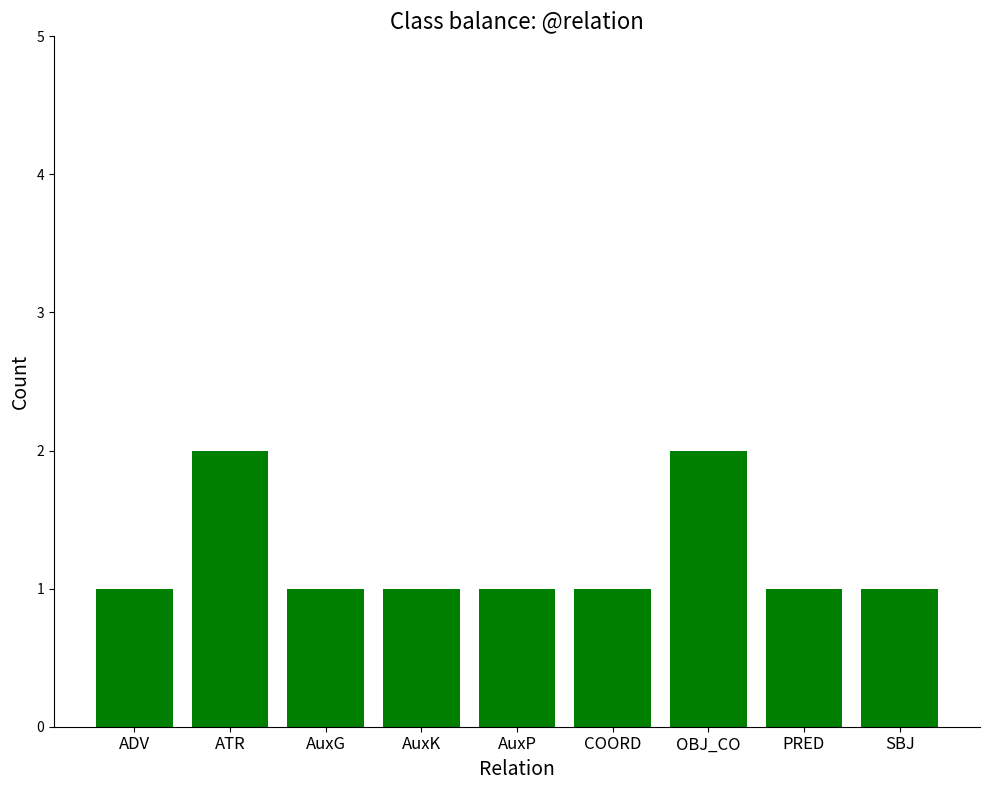

What is the ratio of the value at COORD to the value at PRED?

1.0